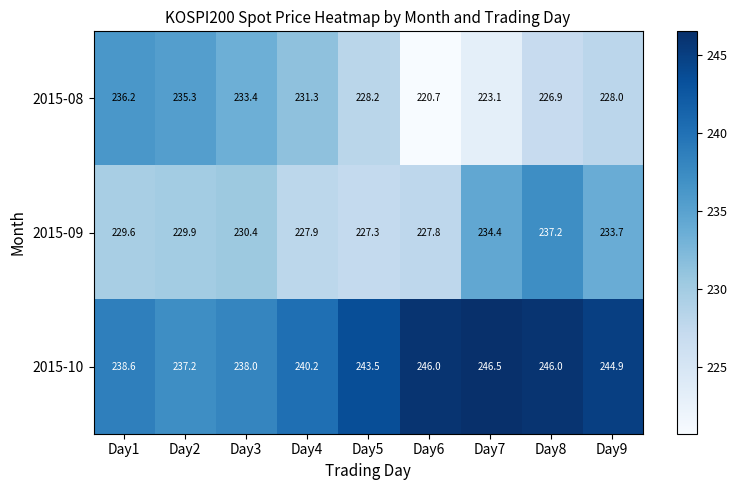

At which category does the chart reach its peak across all series?

Day7